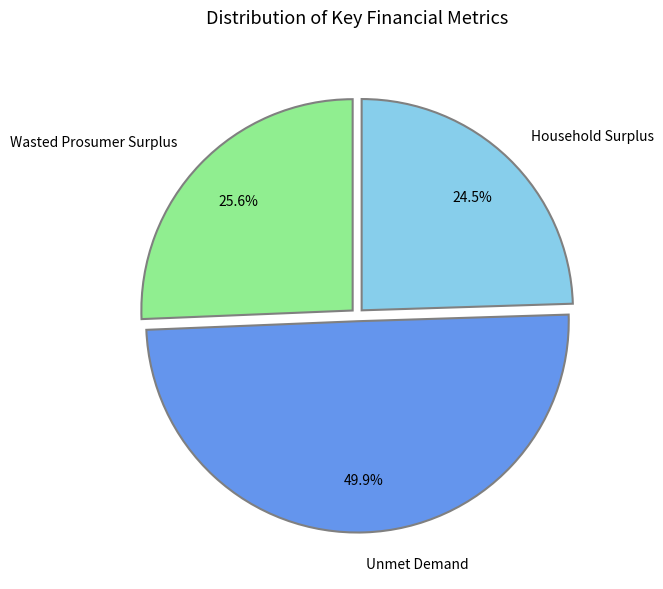

What is the largest slice in the pie chart?

Unmet Demand